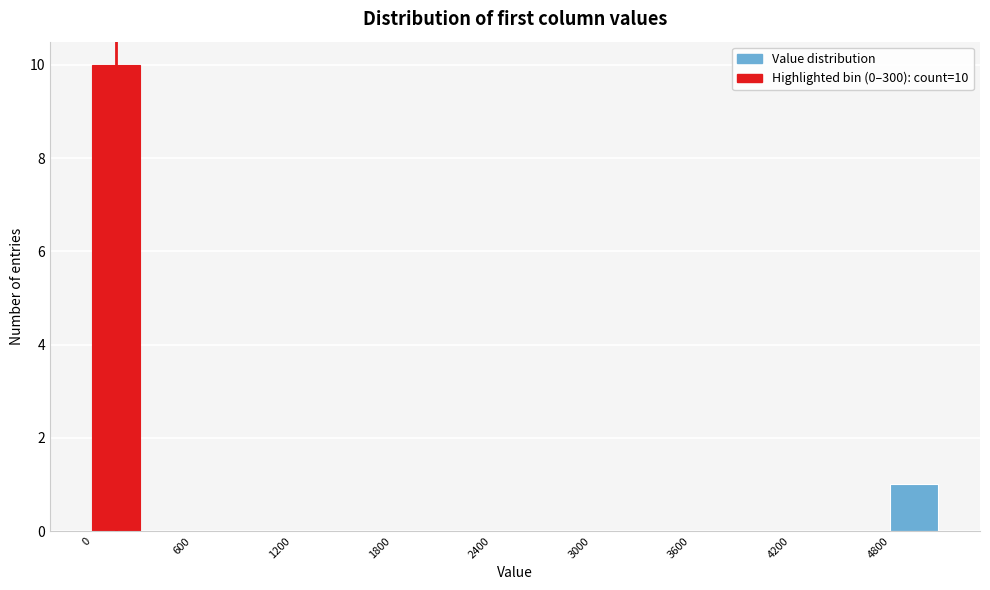

Around what value on the x-axis is the tallest bar? Give the approximate position of its centre, as read against the axis.

100